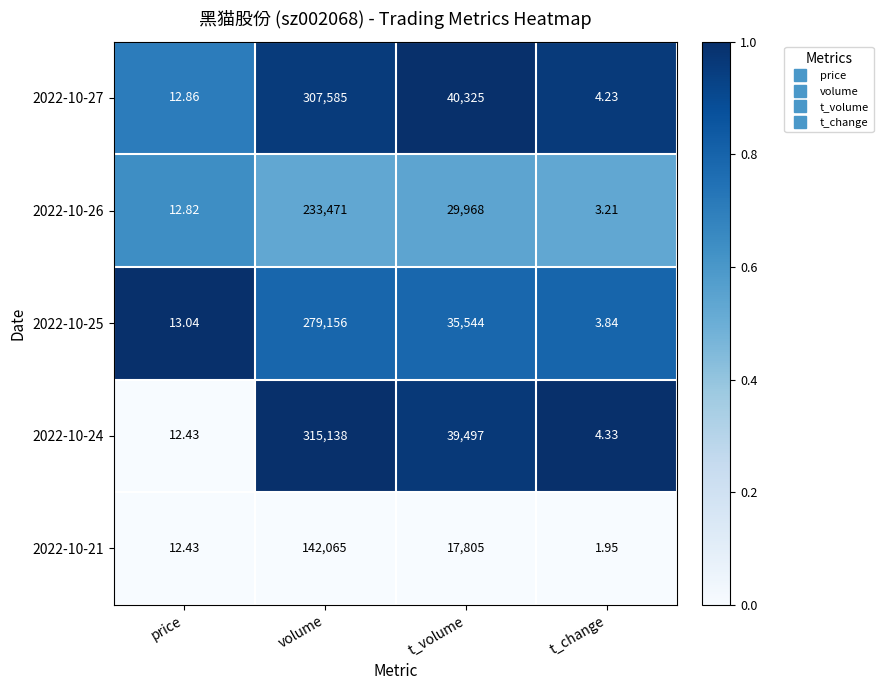

Which label corresponds to the smallest value in the chart?

t_change